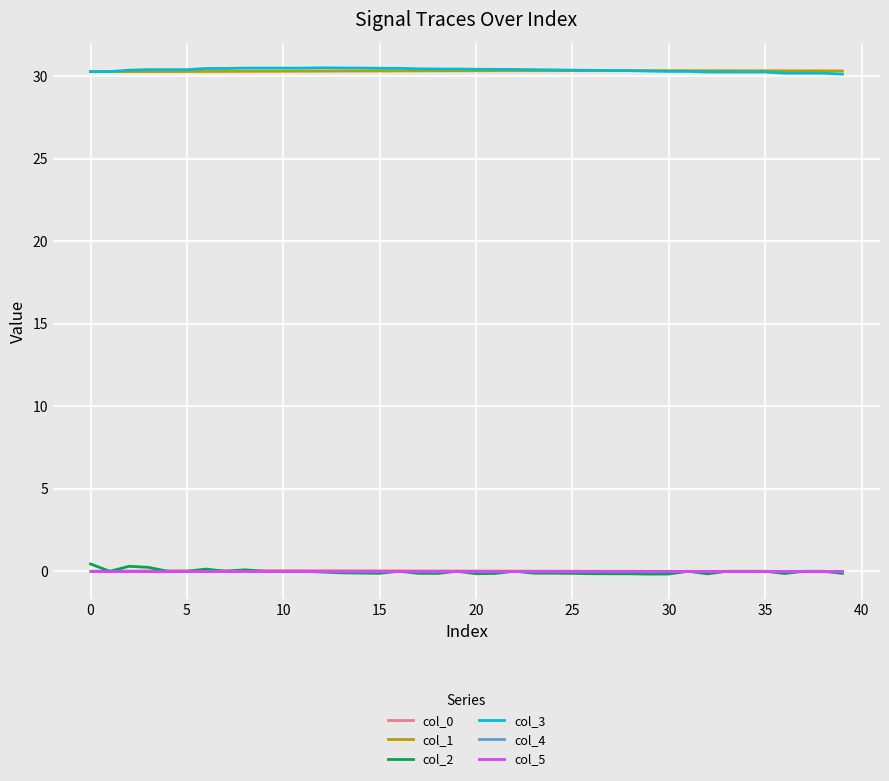

Is this an area chart (filled region under the line)?

No